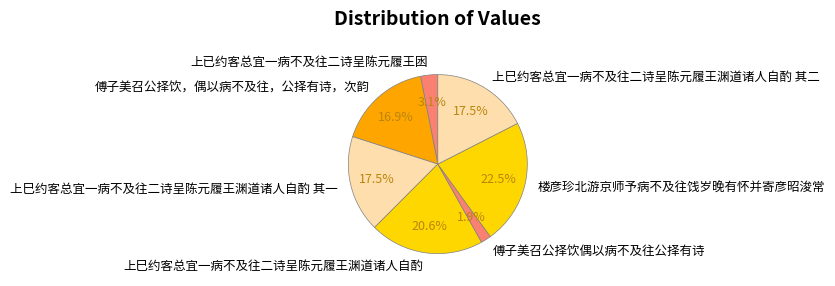

Is the sum of 上巳约客总宜一病不及往二诗呈陈元履王渊道诸人自酌 其一 and 上已约客总宜一病不及往二诗呈陈元履王囦 greater than half?

No